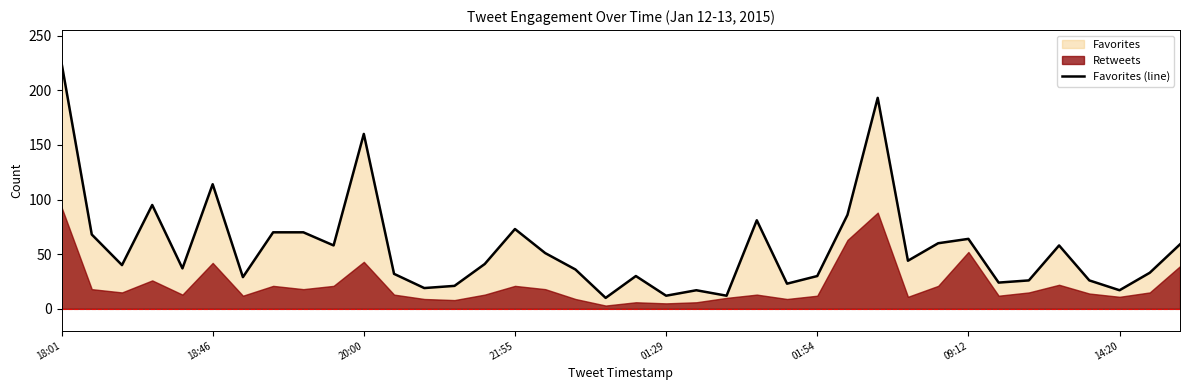

Which category has the lowest value across all series?

18